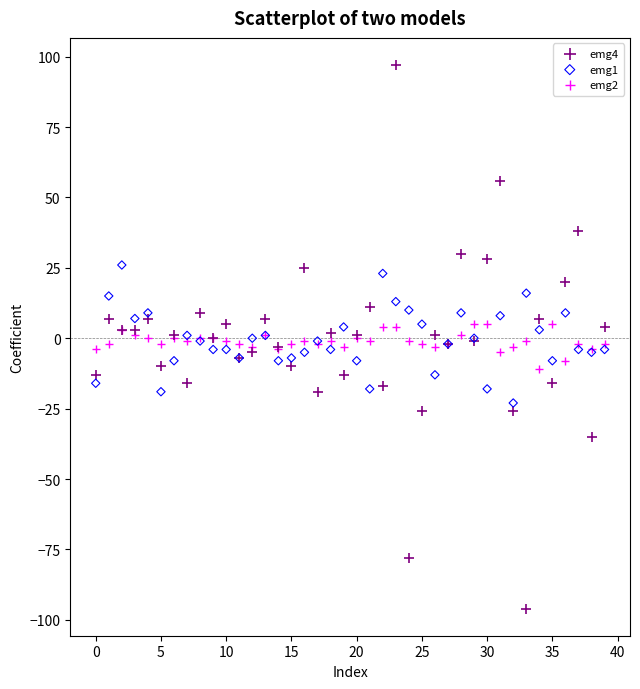

Which series reaches the minimum Y coordinate?

emg4